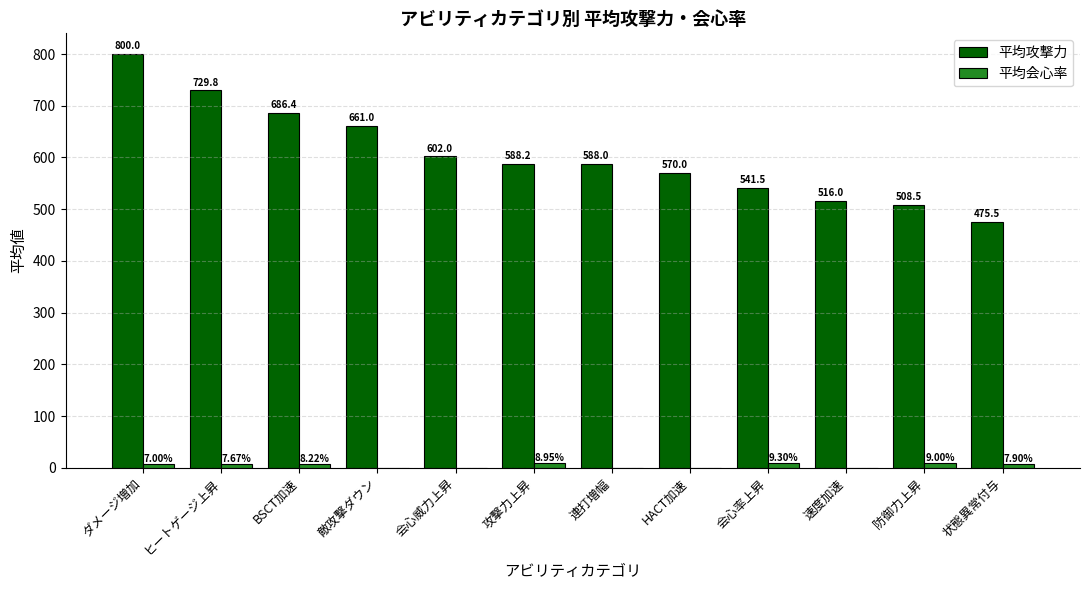

What are all the series names shown in the legend?

平均攻撃力, 平均会心率